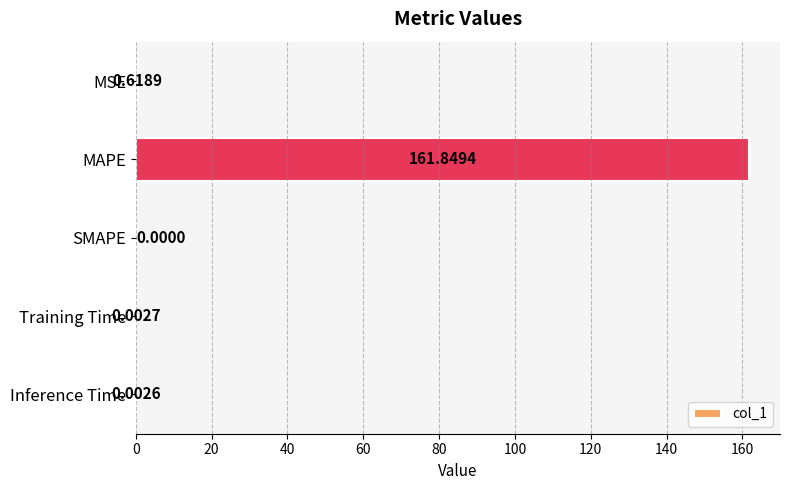

Between SMAPE and MSE, which is larger?

MSE